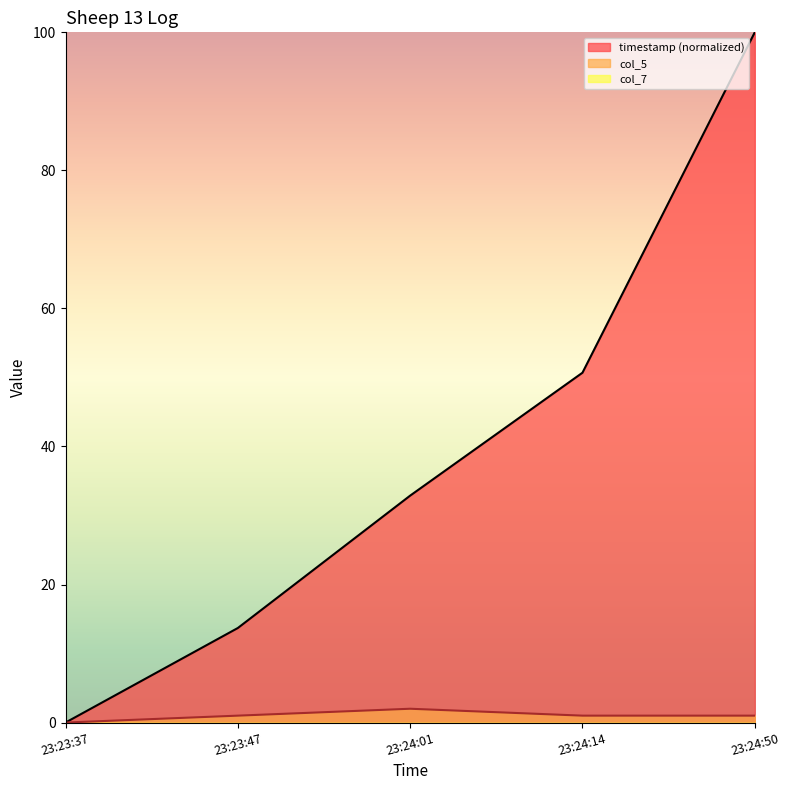

What is the value of the col_5 point at the 4th from the left?

1.0